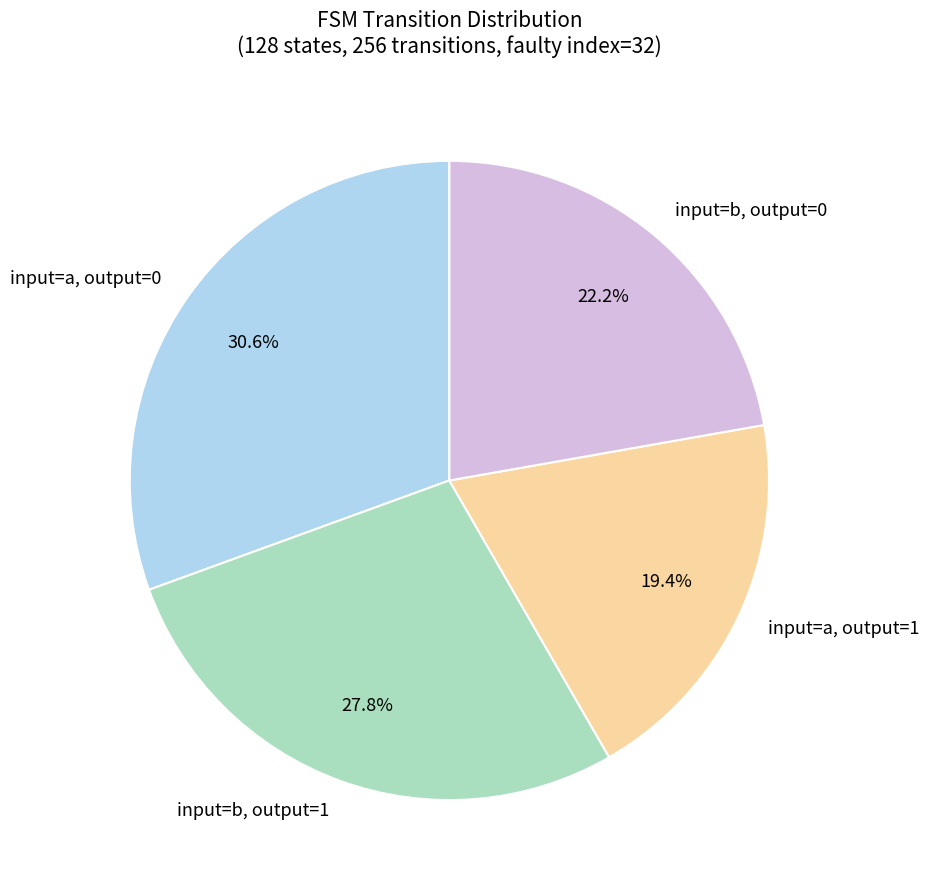

How many segments does this pie chart have?

4